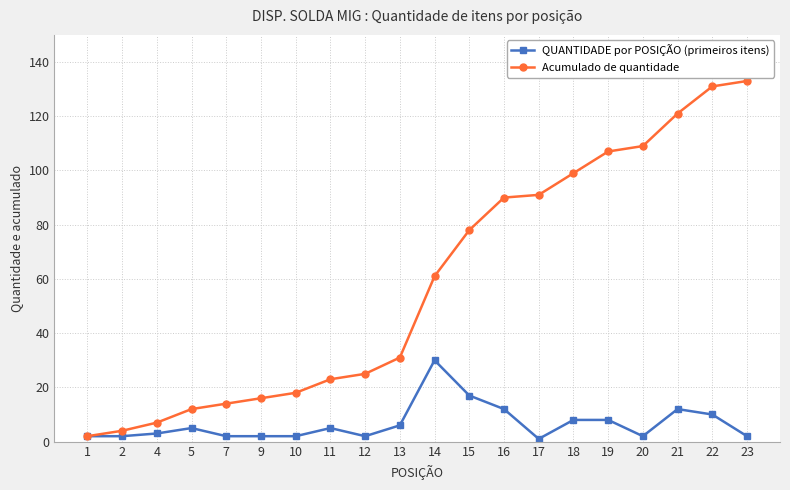

List the series in order of their peak value, highest first.

Acumulado de quantidade, QUANTIDADE por POSIÇÃO (primeiros itens)